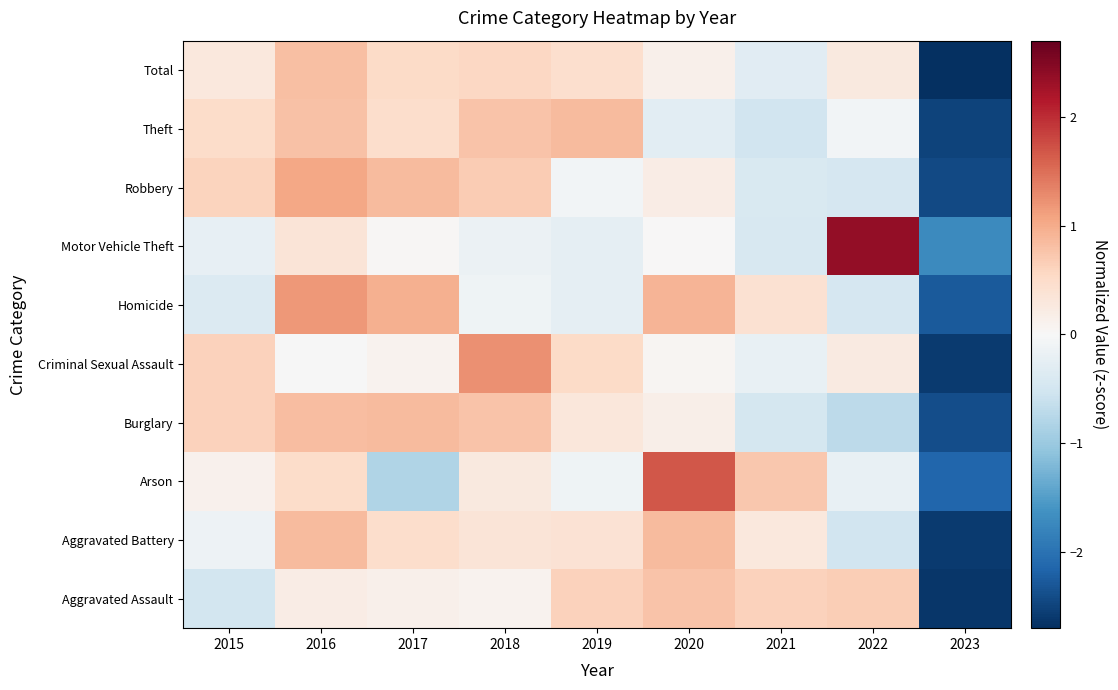

What is the difference between the highest and lowest values at 2020?

2.0